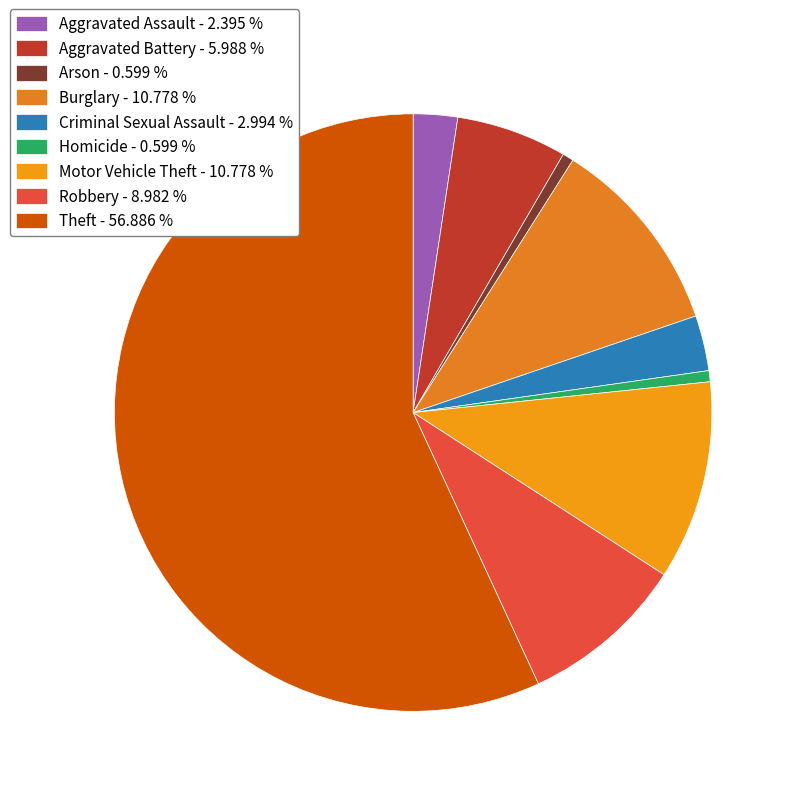

What is the largest slice in the pie chart?

Theft